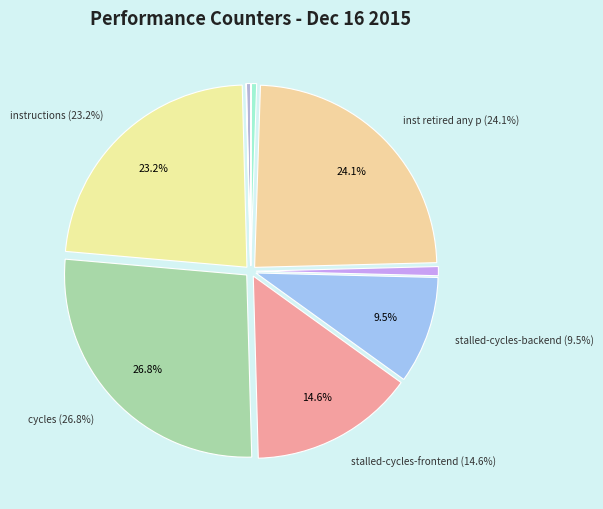

Which category has the biggest portion of the pie?

cycles